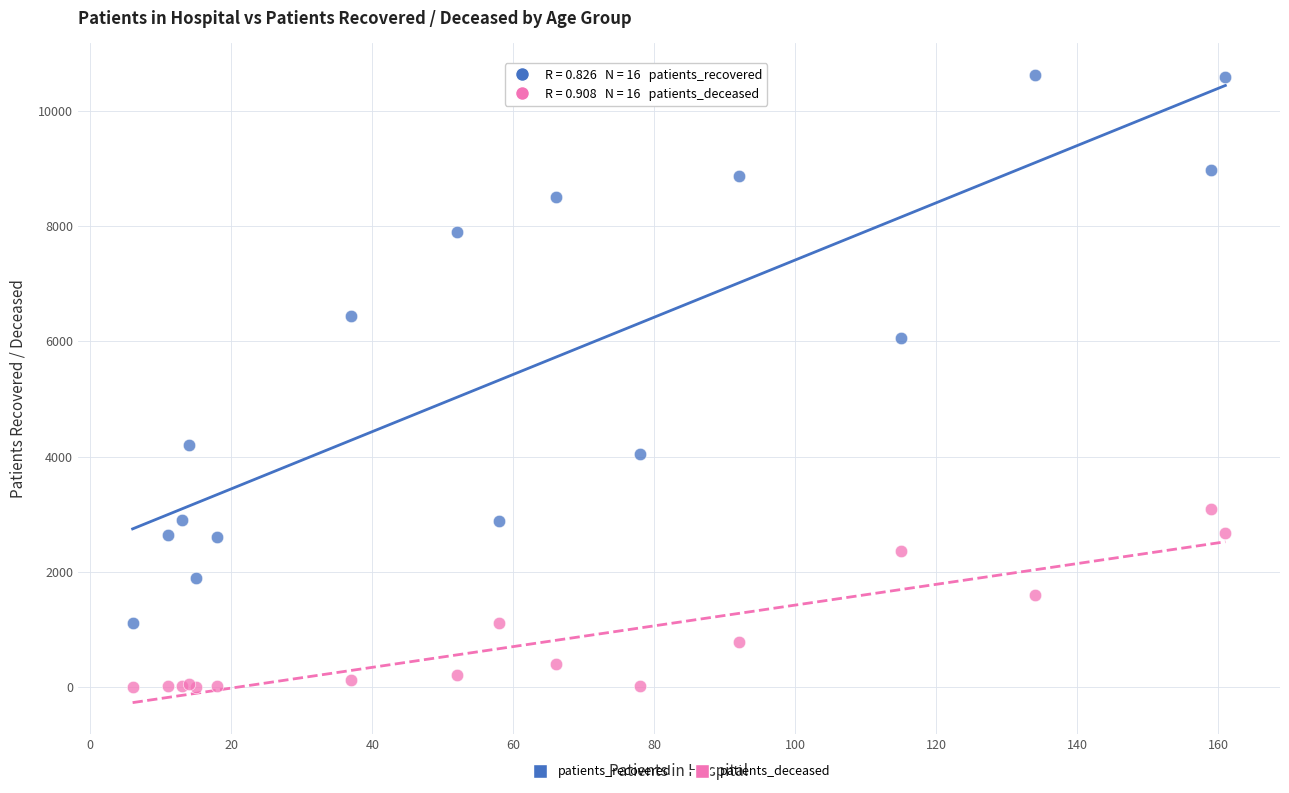

What are all the series names shown in the legend?

patients_recovered, patients_deceased